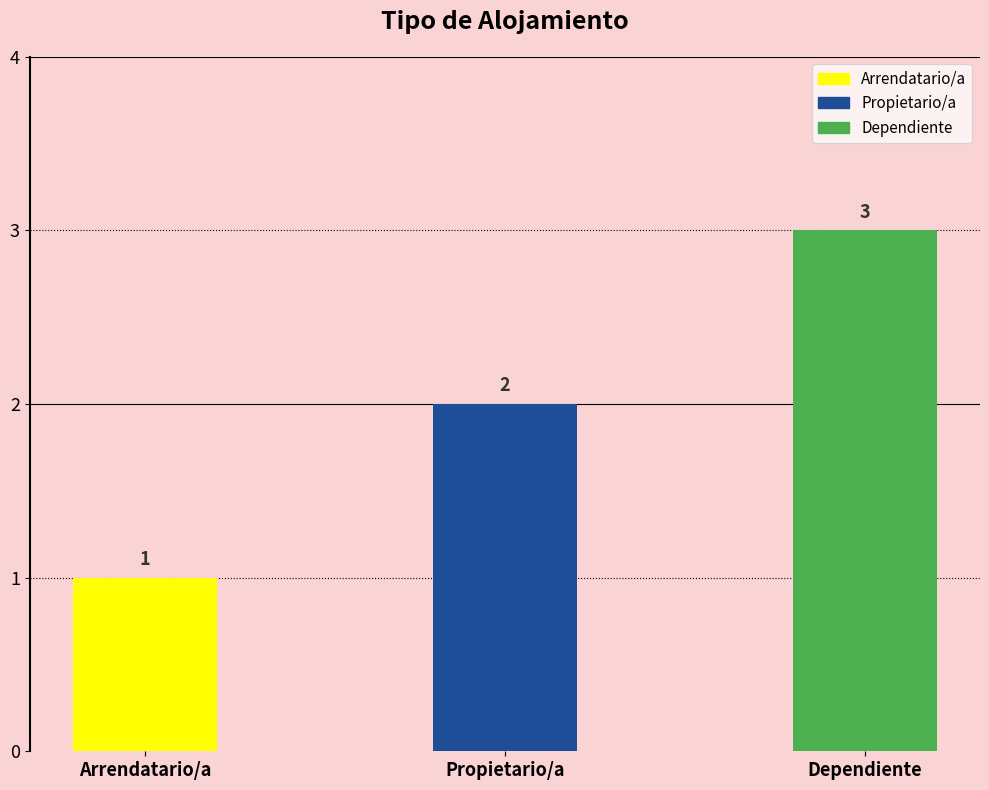

Reading left to right, what are all the values shown in this chart?

Arrendatario/a=1	Propietario/a=2	Dependiente=3